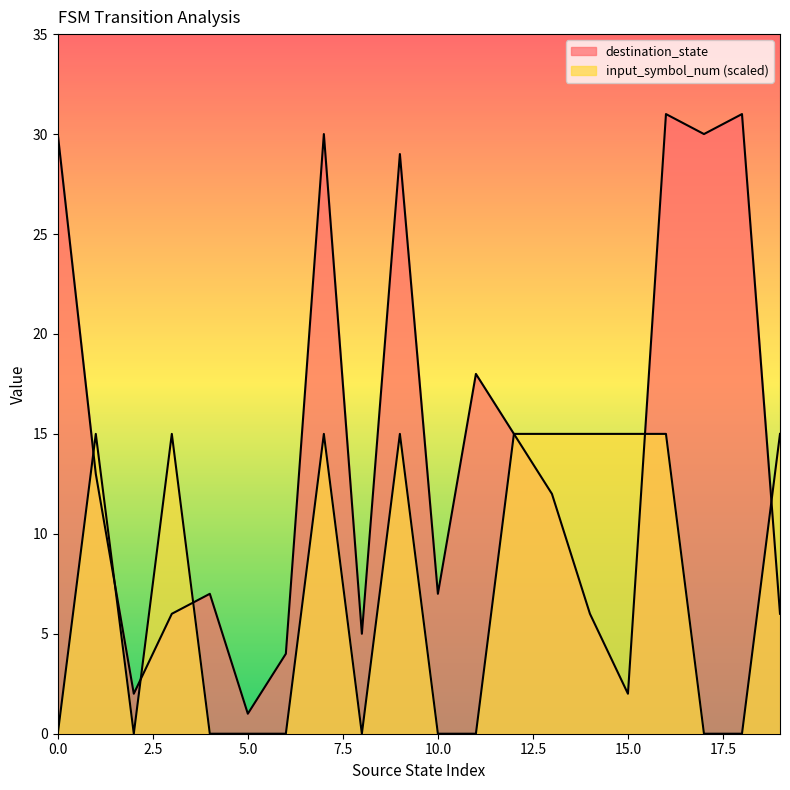

What is the value of the input_symbol_num point at the 2nd from the left?

15